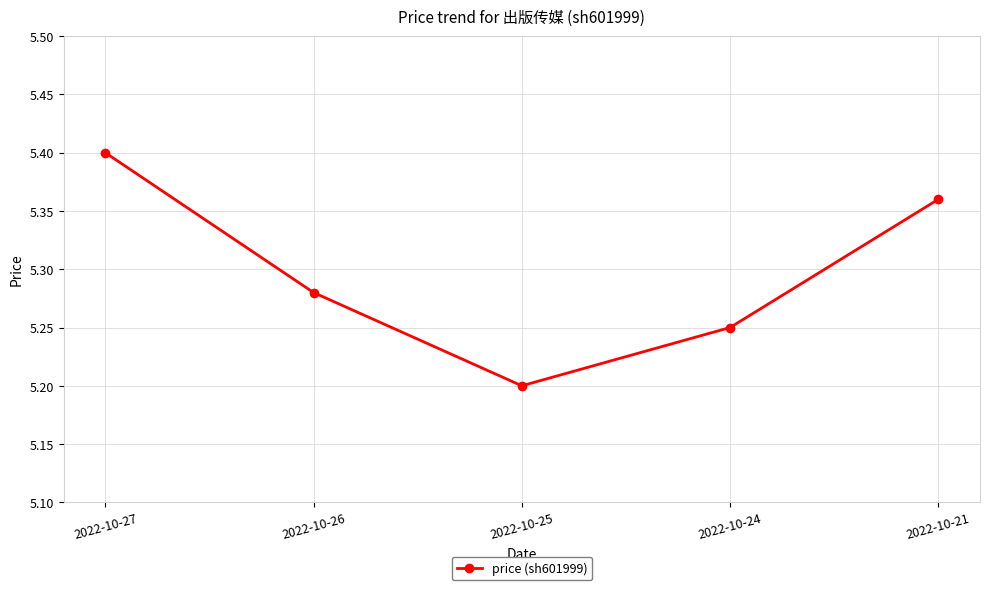

At which category does the chart reach its minimum across all series?

2022-10-25